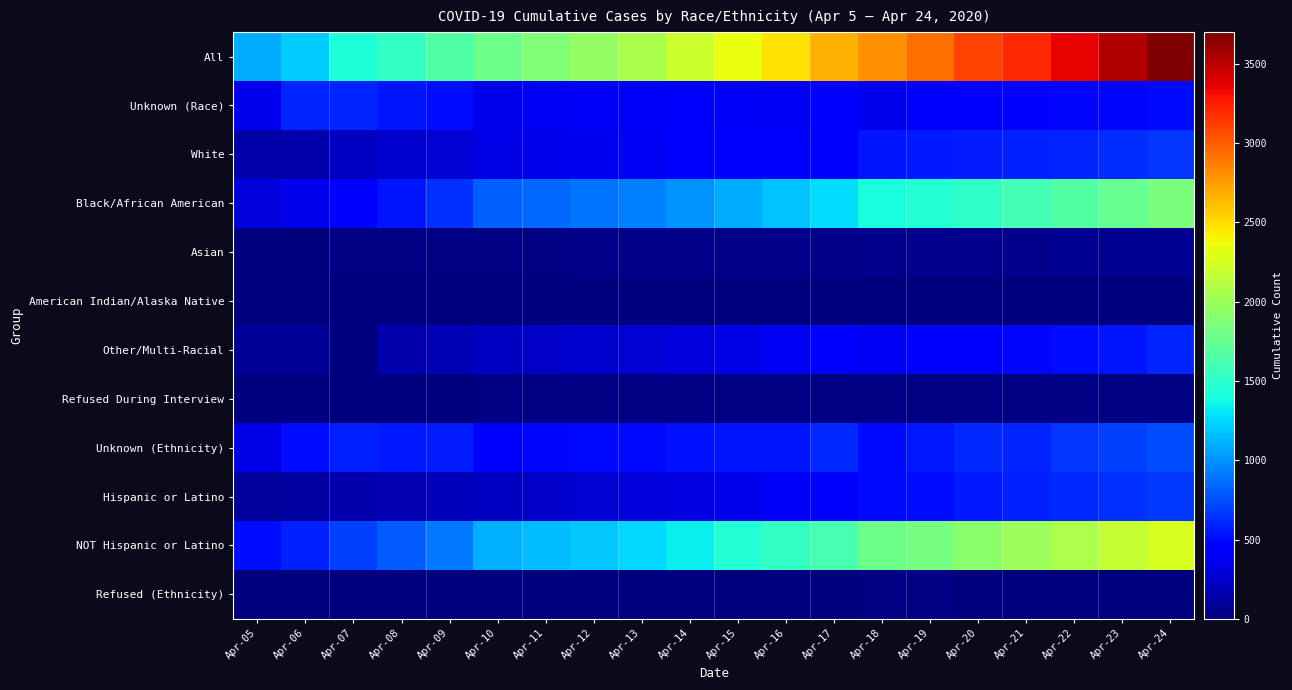

Which series has the widest spread of values?

All